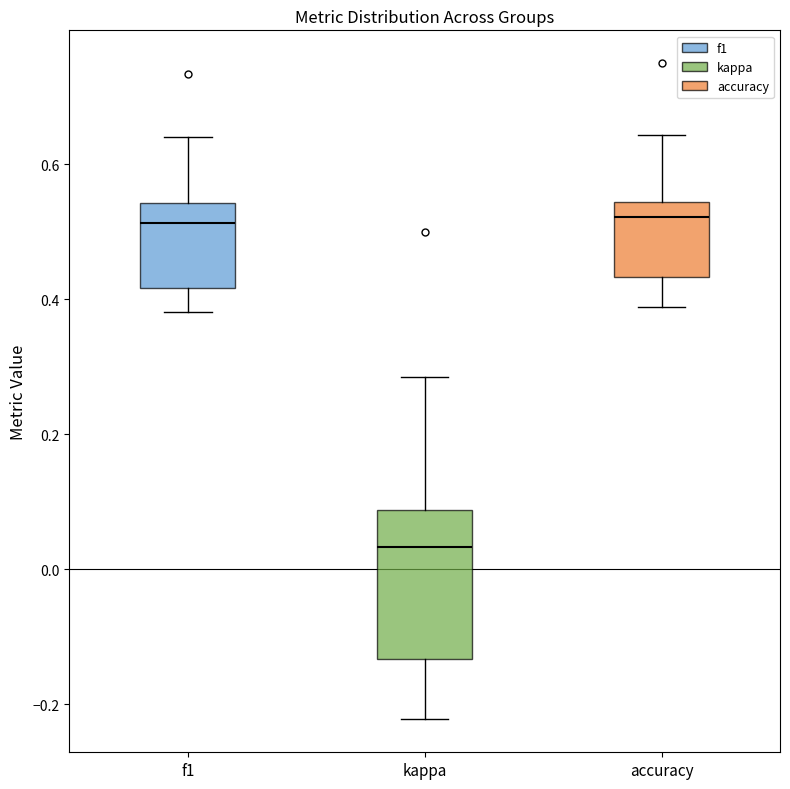

Reading left to right, read every box against the y-axis: the position of its median line, the range the box covers, and the ends of its whiskers. The values are not printed on the chart, so give them approximately, as read against the axis.

f1: median 0.52, box 0.42 to 0.54, whiskers 0.38 to 0.64
kappa: median 0.04, box -0.14 to 0.08, whiskers -0.22 to 0.28
accuracy: median 0.52, box 0.44 to 0.54, whiskers 0.38 to 0.64